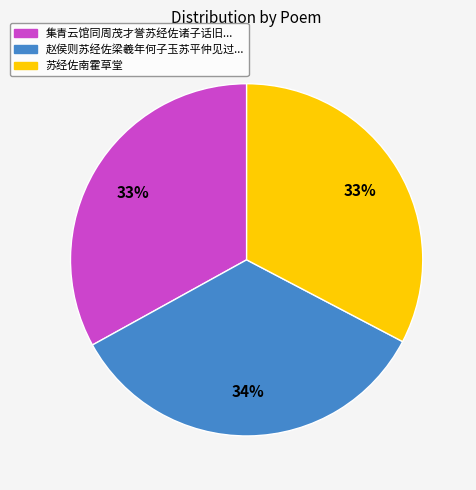

To the nearest percent, what is the average slice percentage?

33%